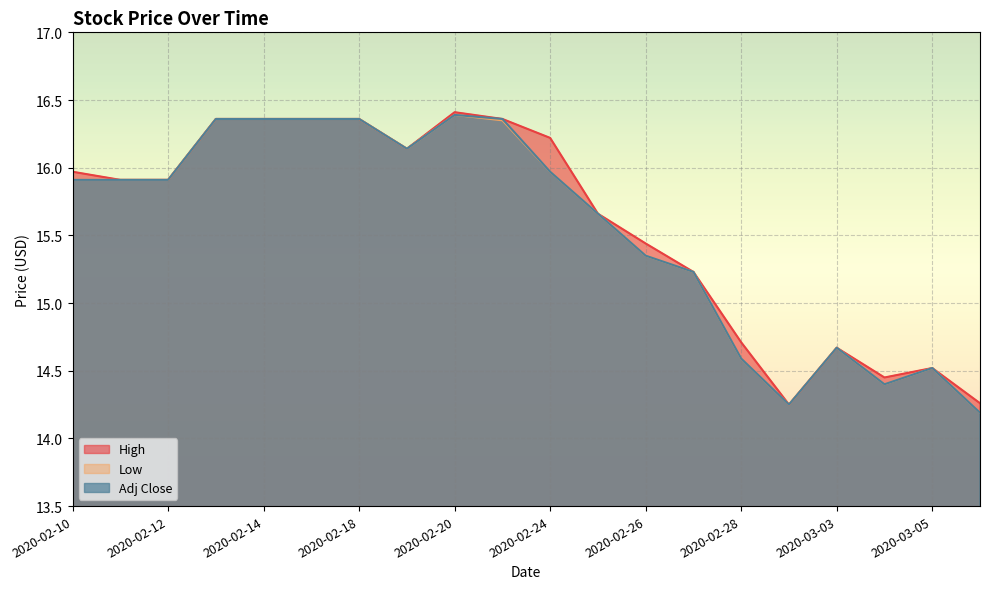

Does the chart display data point markers on the line(s)?

No